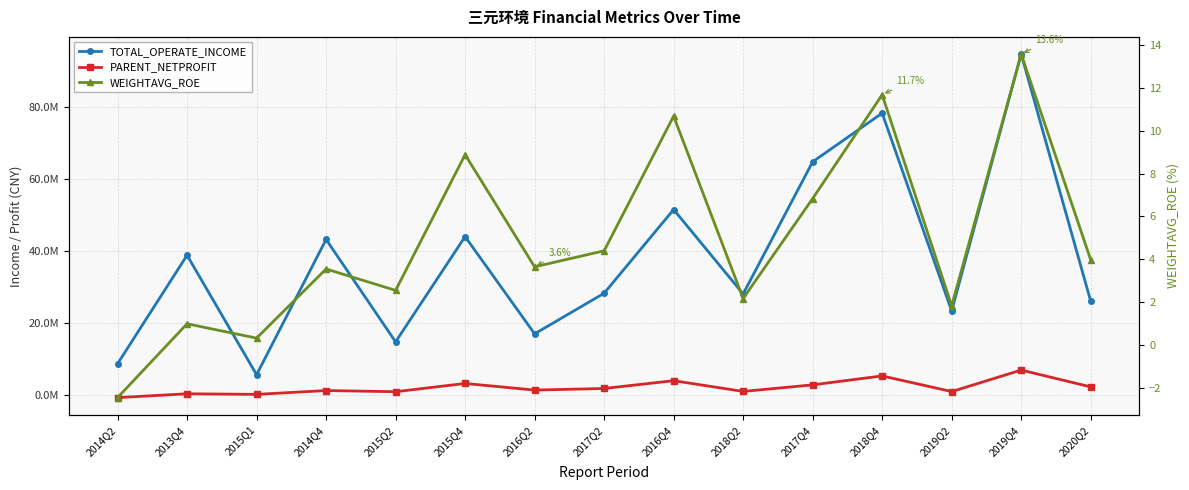

How many times do WEIGHTAVG_ROE and PARENT_NETPROFIT cross each other?

1